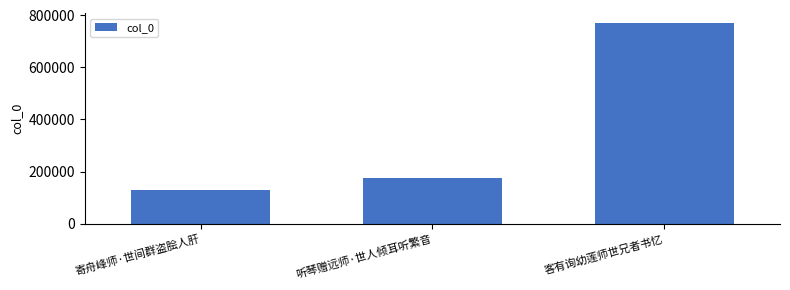

What is the label of the 1st bar from the right?

客有询幼莲师世兄者书忆